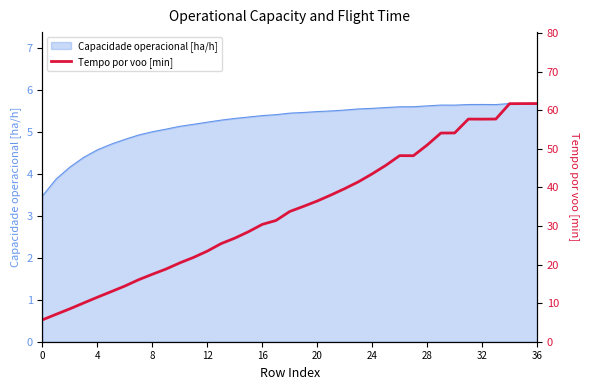

At which category does the data reach its first local peak?

26